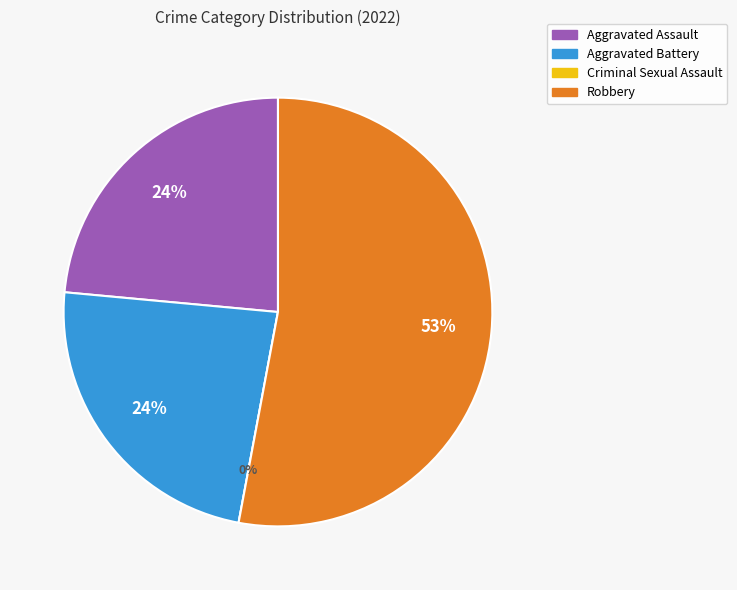

What is the majority slice?

Robbery